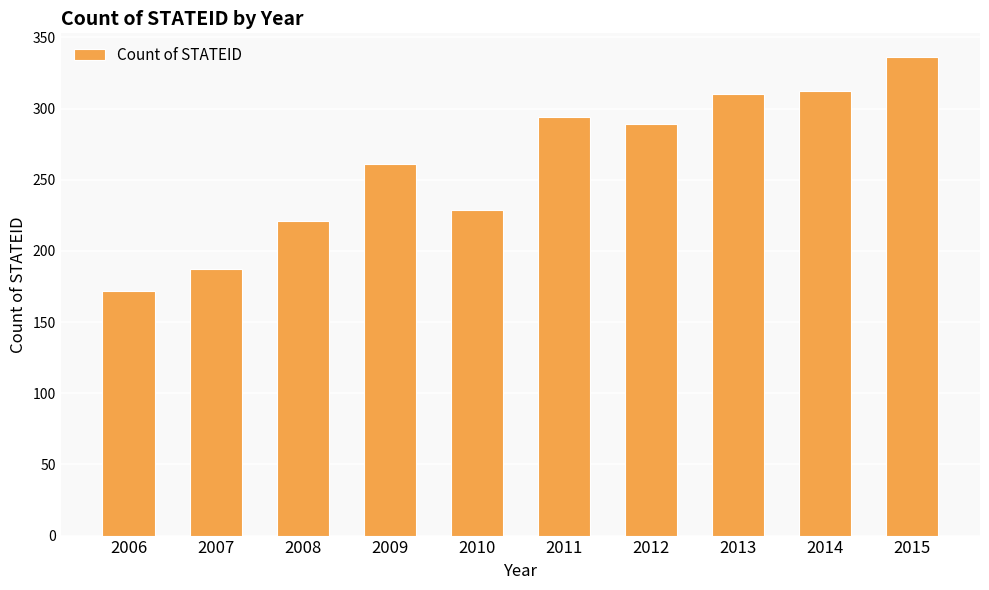

Approximately how many times larger is the value at 2009 compared to 2010?

1.1